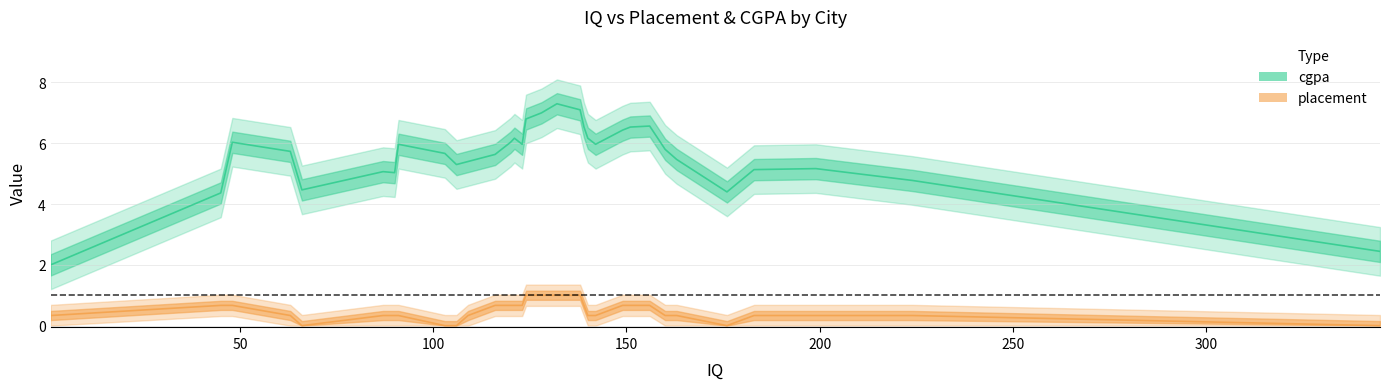

At which category is the sum across all series the highest?

128